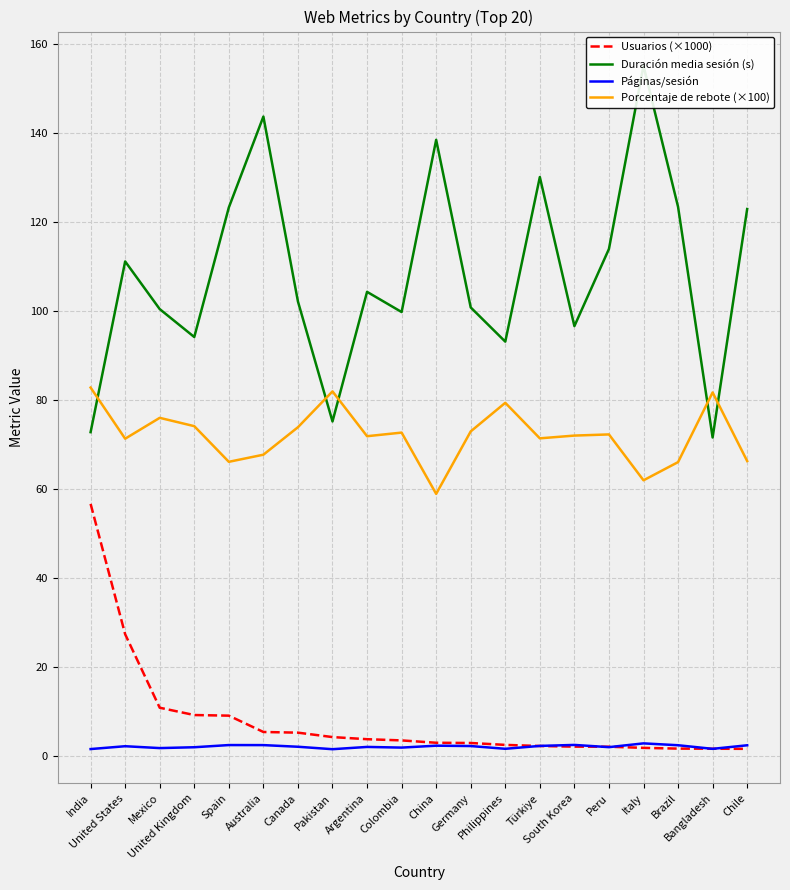

Where is the first local maximum for Páginas/sesión?

United States